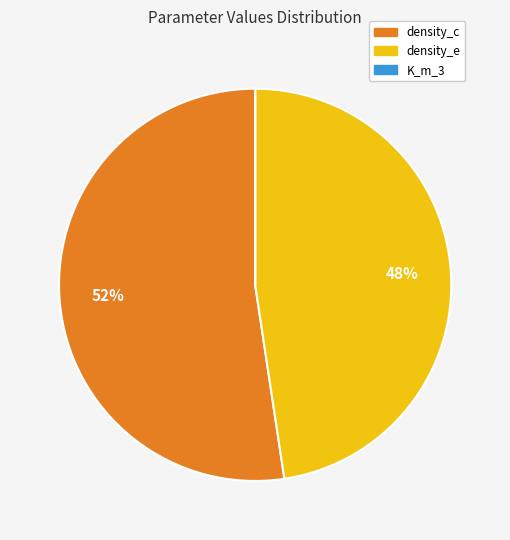

Is there a majority slice in this chart?

Yes